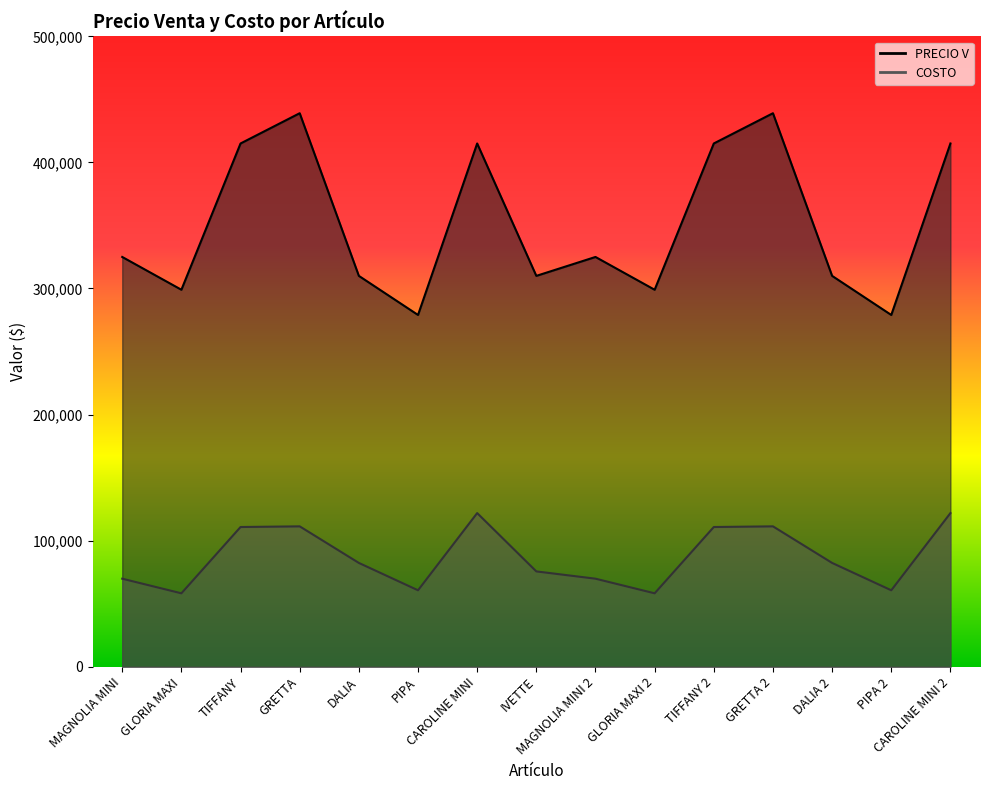

True or false: PRECIO V and COSTO cross at least once.

False